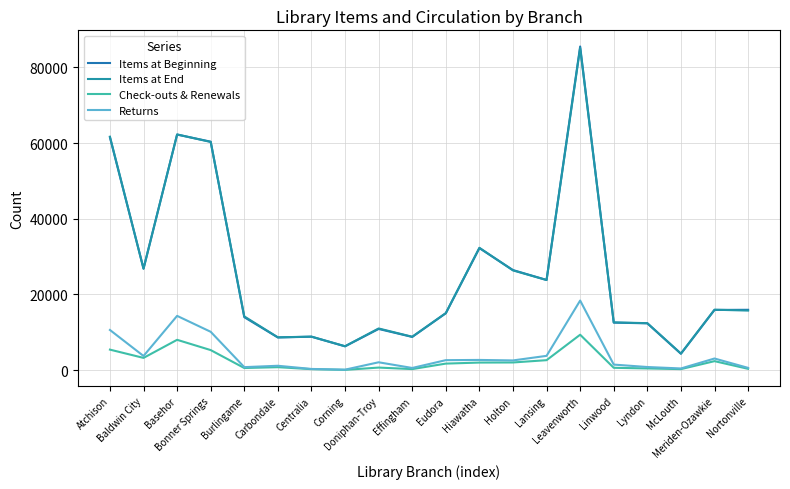

Does the chart display data point markers on the line(s)?

No